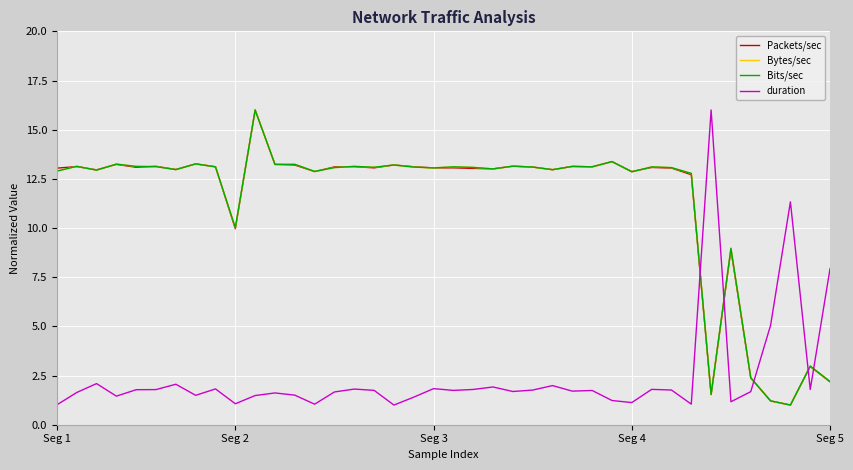

Which series ends up on top after the final intersection of Bits/sec and duration?

duration